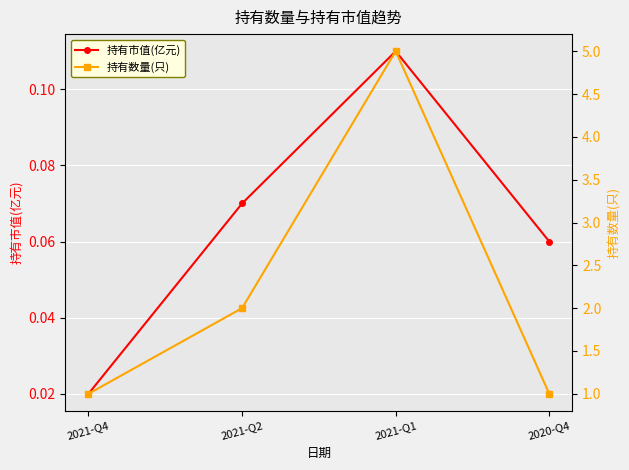

Which has a higher value, 2020-Q4 or 2021-Q2?

2021-Q2